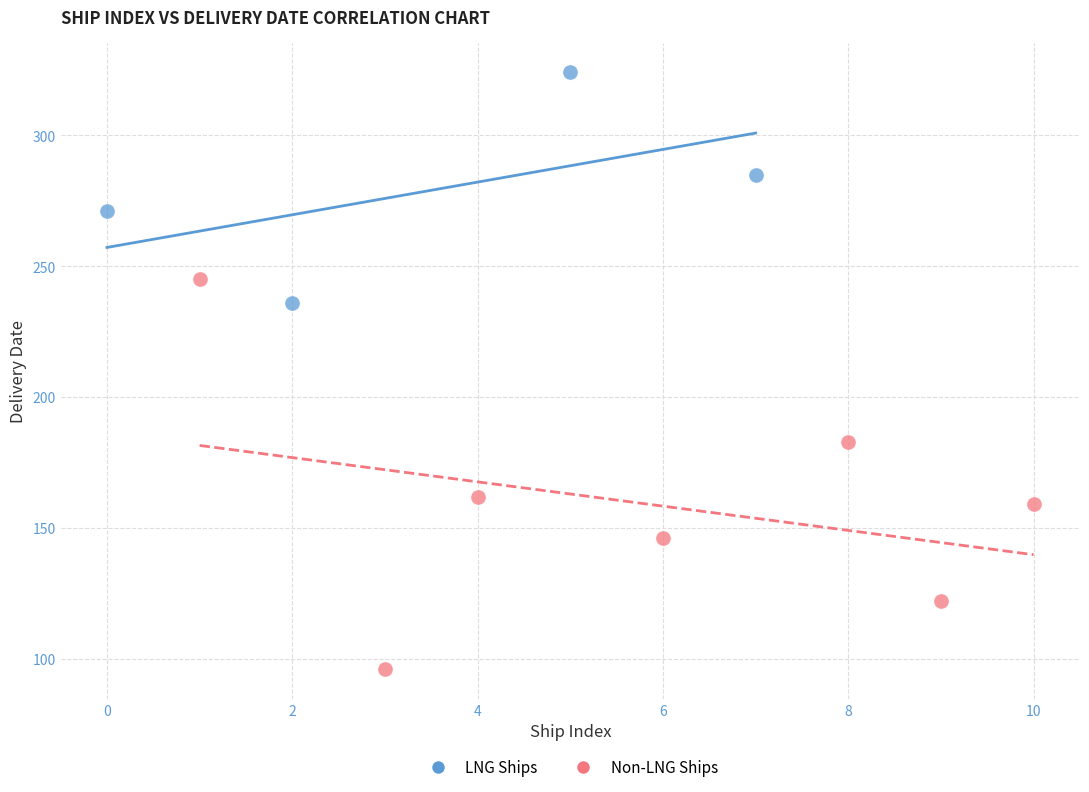

Which series contains the highest Y value?

LNG Ships